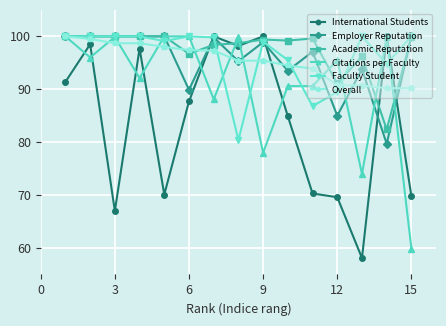

What is the highest value of the Citations per Faculty series?

100.0